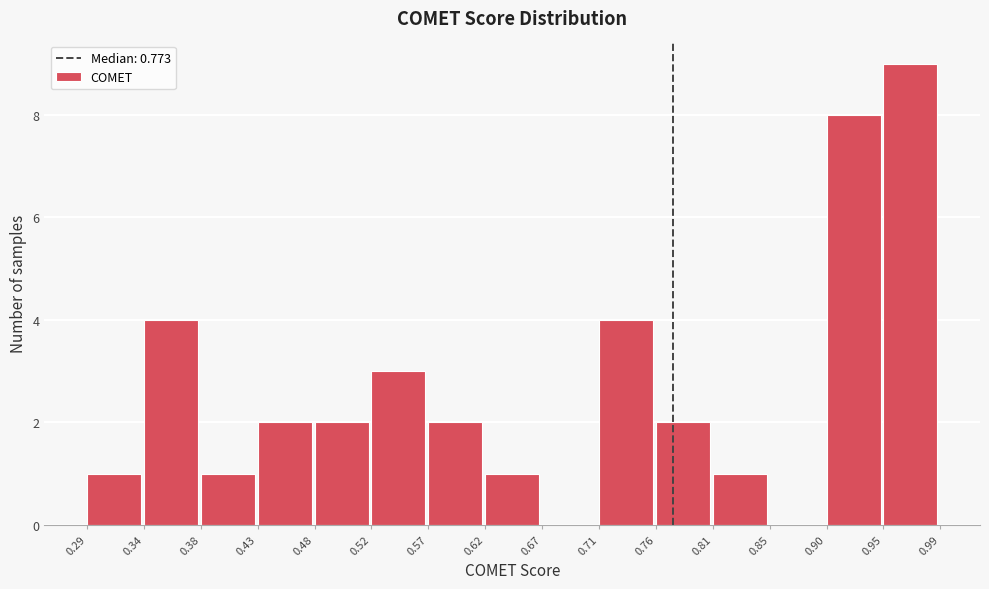

Over which range of the x-axis is the bar tallest?

0.95 to 0.99